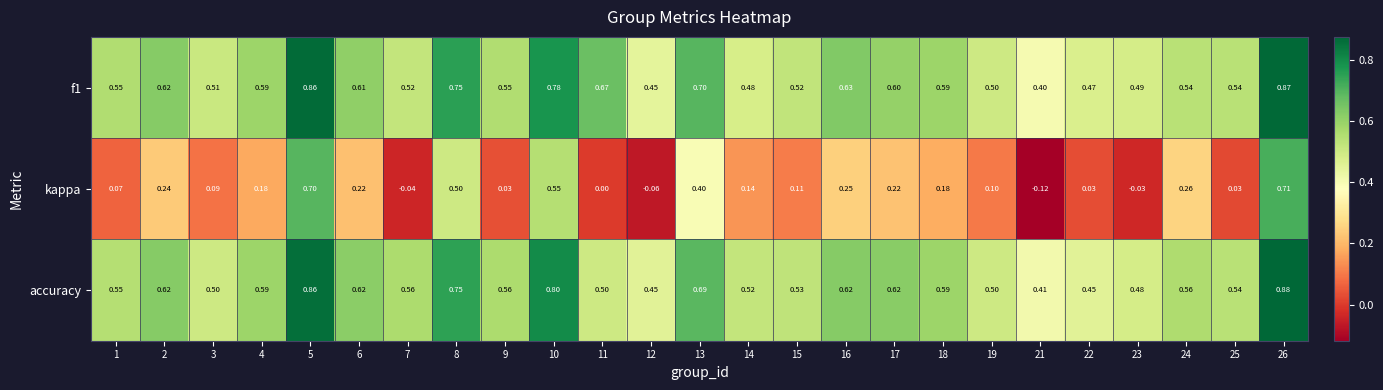

Which series has the largest range (max minus min)?

kappa